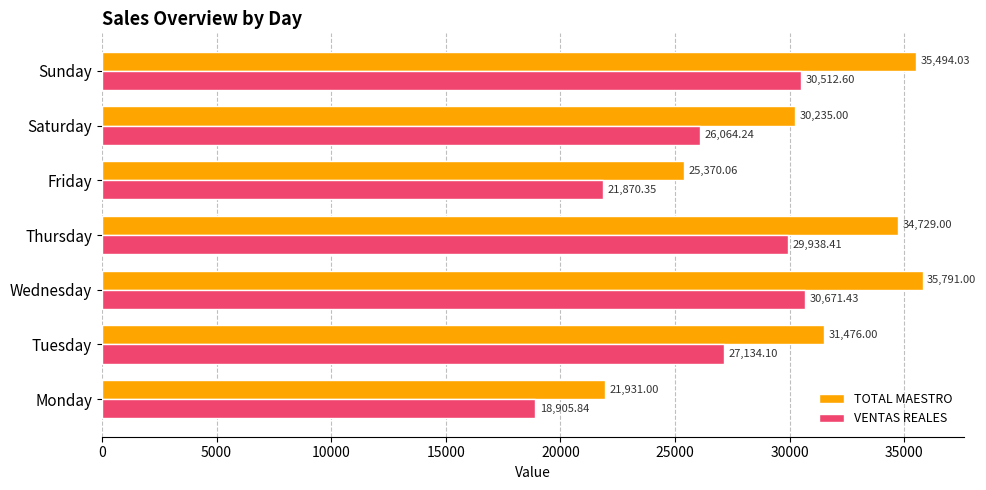

Is the value of TOTAL MAESTRO at Friday greater than the value of VENTAS REALES at Thursday?

No